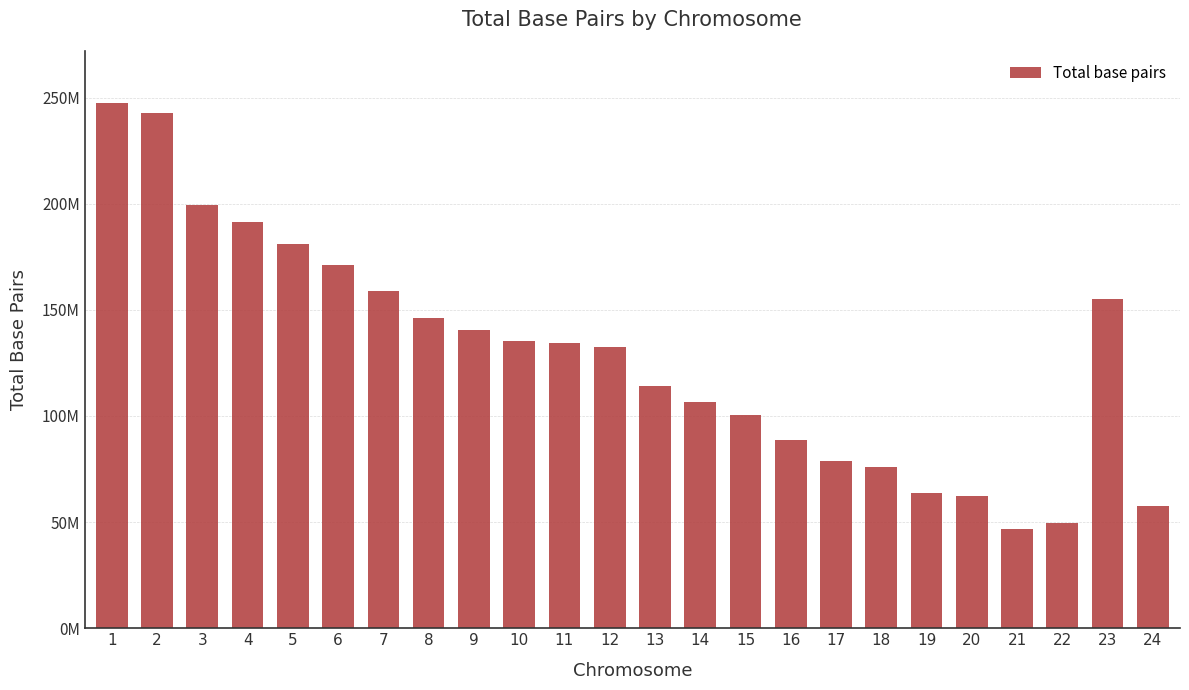

Does the chart contain any negative values?

No